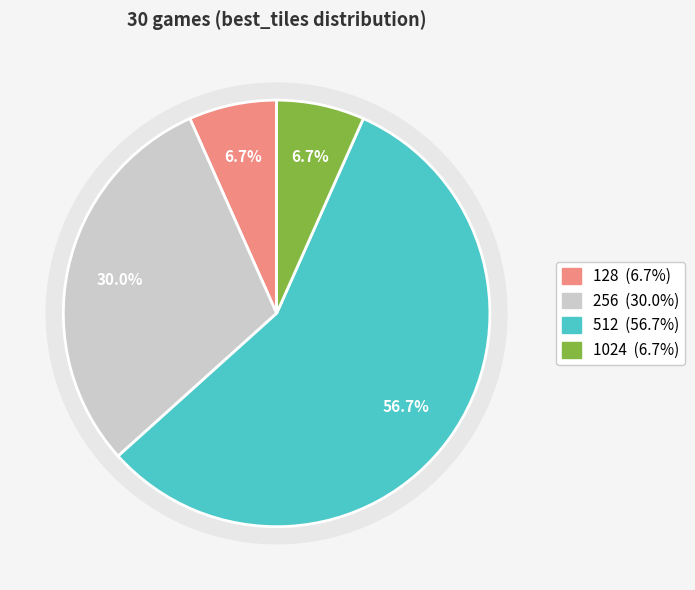

To the nearest percent, what is the difference between the 256 and 128 slice percentages?

23%